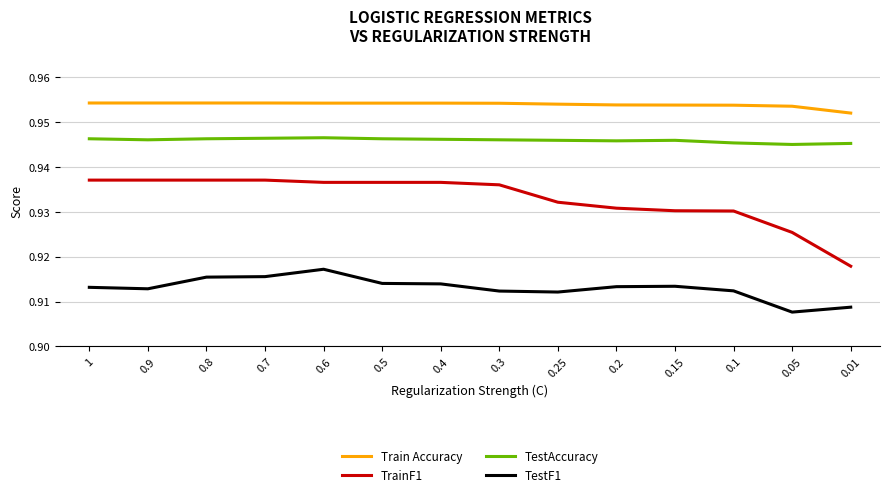

Is it true that TrainF1 equals 0.6 at 0.5?

False